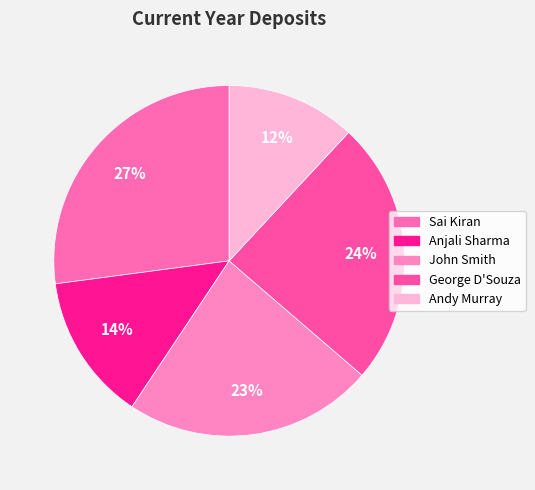

Which slice is the largest?

Sai Kiran